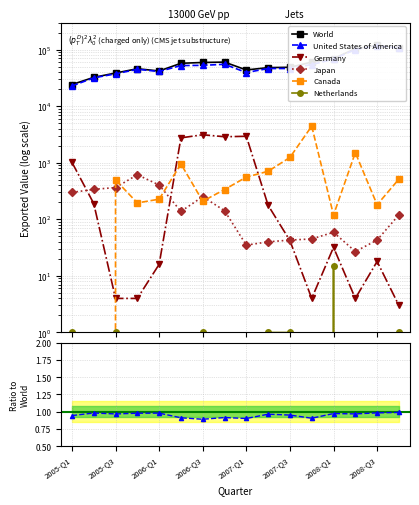

Is it true that Netherlands equals 0.0 at 2005-Q3?

True